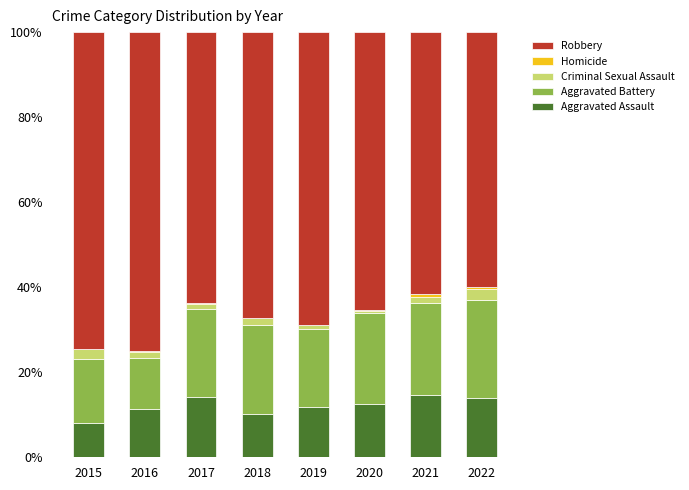

Between 2017 and 2015, which is larger?

2017